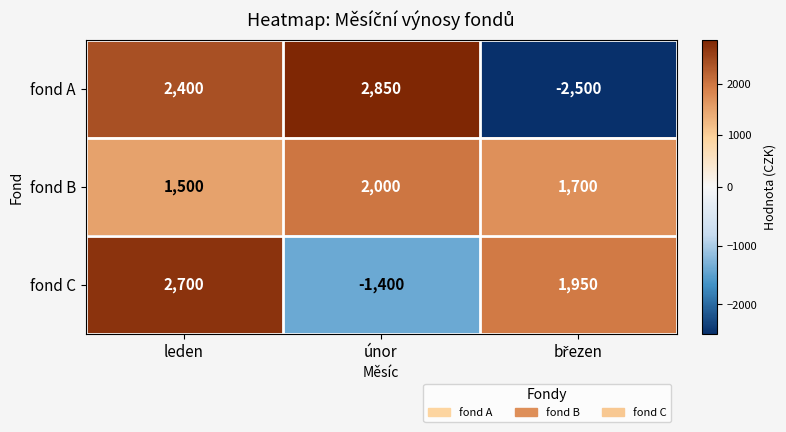

Reading left to right, transcribe all the data shown in this chart.

fond A: 2400	2850	-2500
fond B: 1500	2000	1700
fond C: 2700	-1400	1950